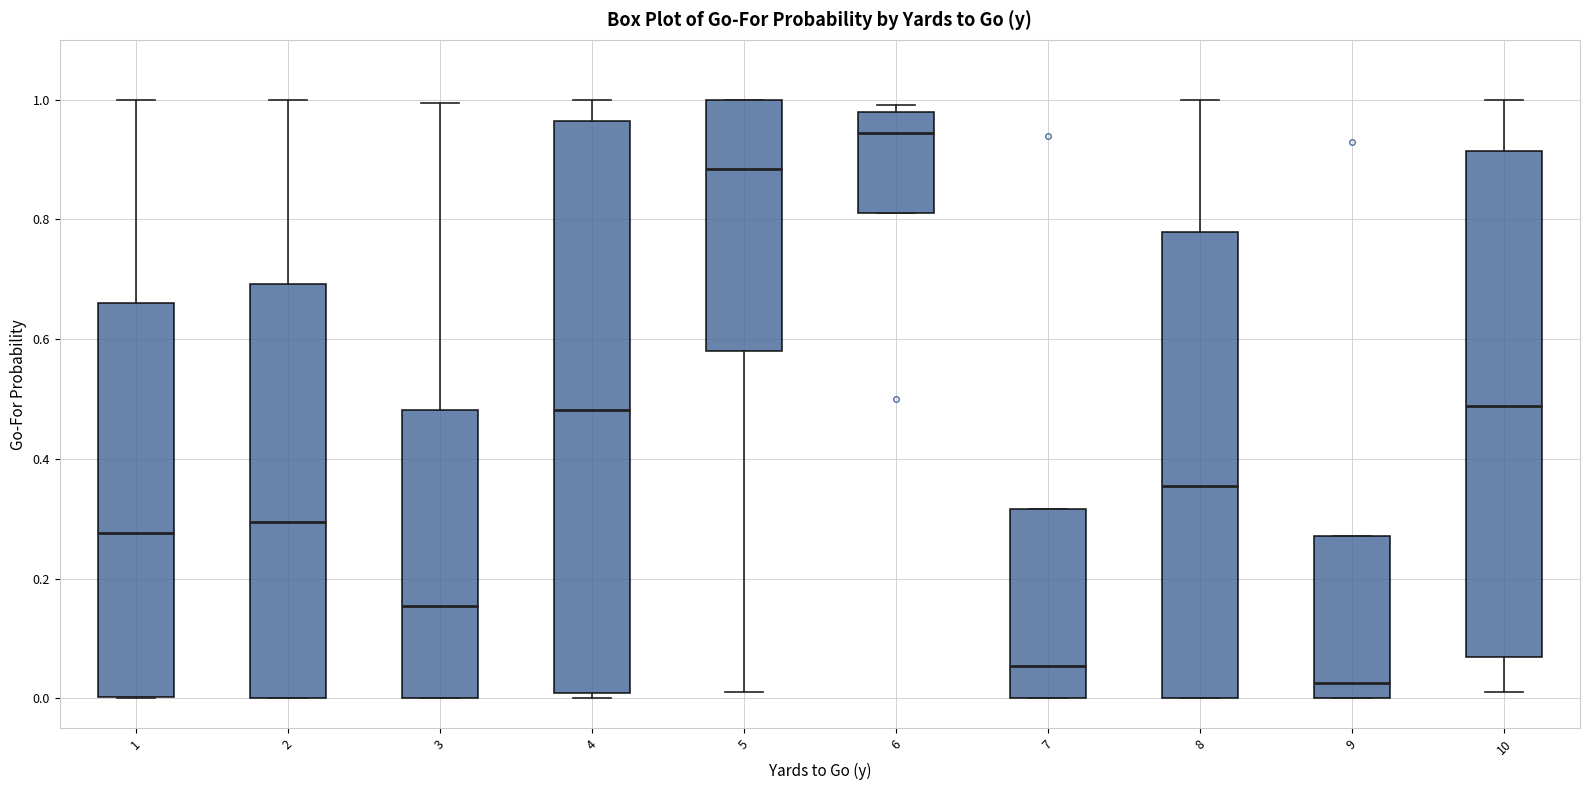

Where does the median line of the box at x = 8 sit on the y-axis? The values are not printed on the chart, so give them approximately, as read against the axis.

0.36